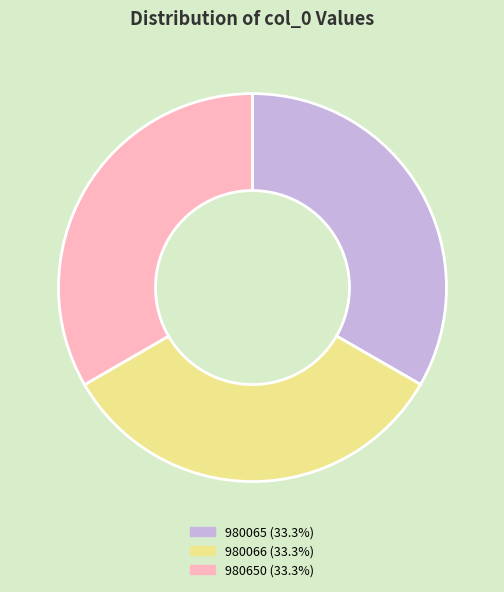

Is the sum of 980066 and 980650 greater than half?

Yes